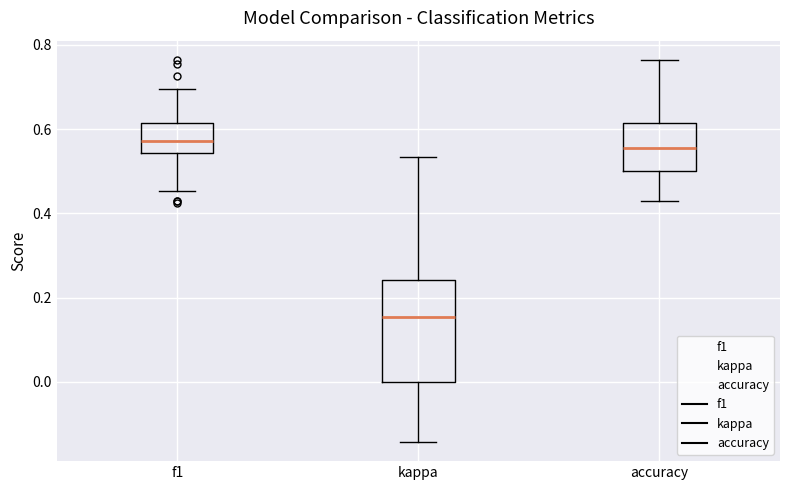

Where does the lower whisker of the box for accuracy end on the y-axis? The values are not printed on the chart, so give them approximately, as read against the axis.

0.42